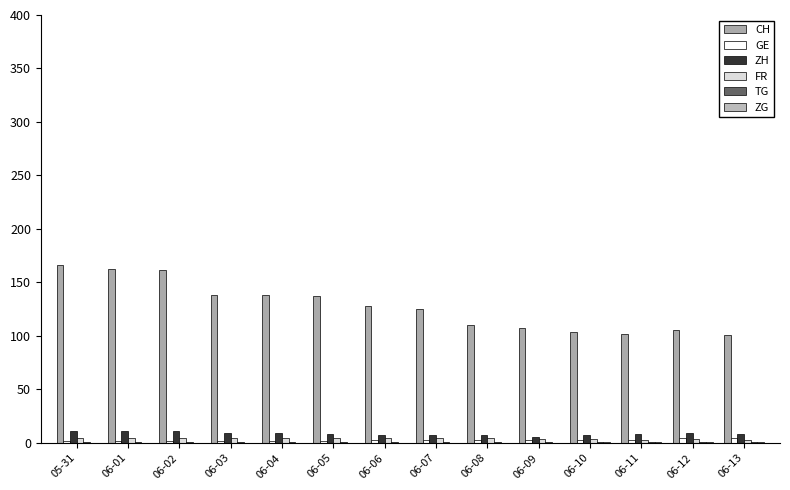

Which series has the widest spread of values?

CH